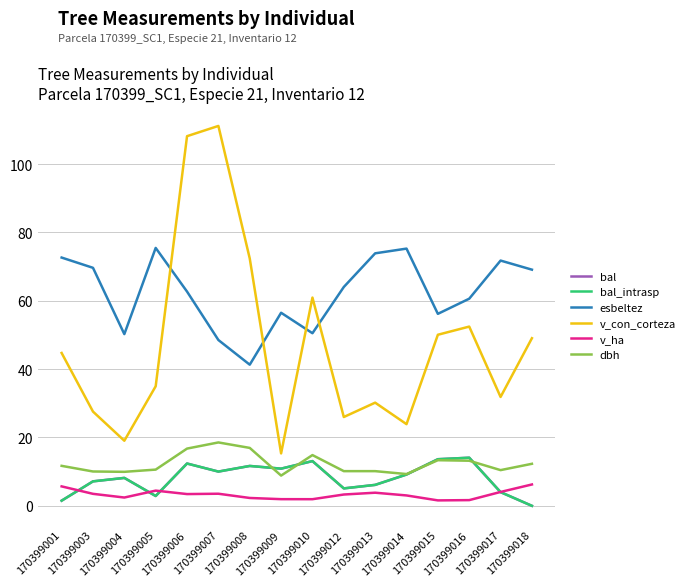

Does the chart have visible grid lines?

Yes